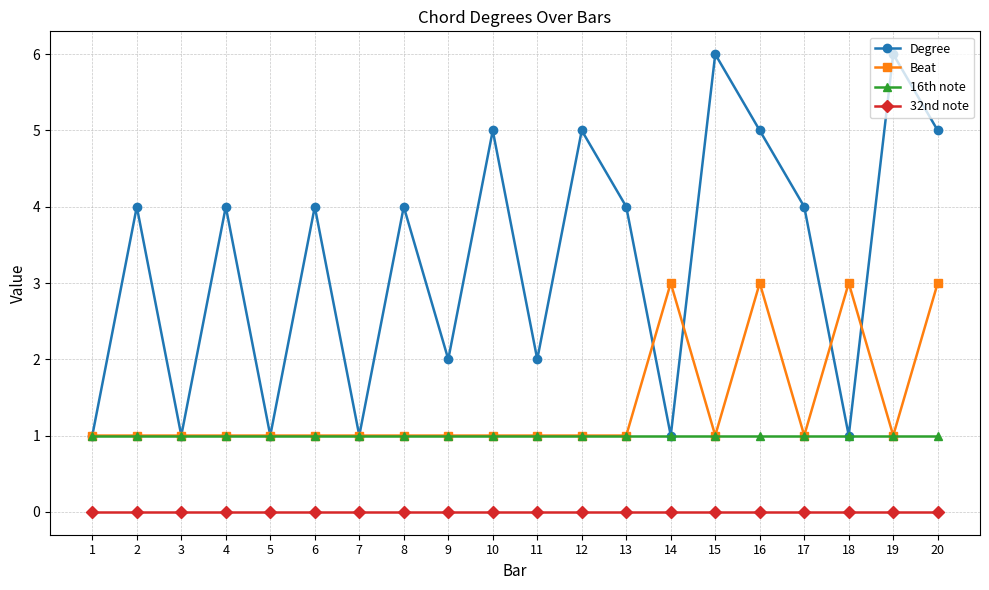

True or false: 32nd note and Beat intersect in this chart.

False